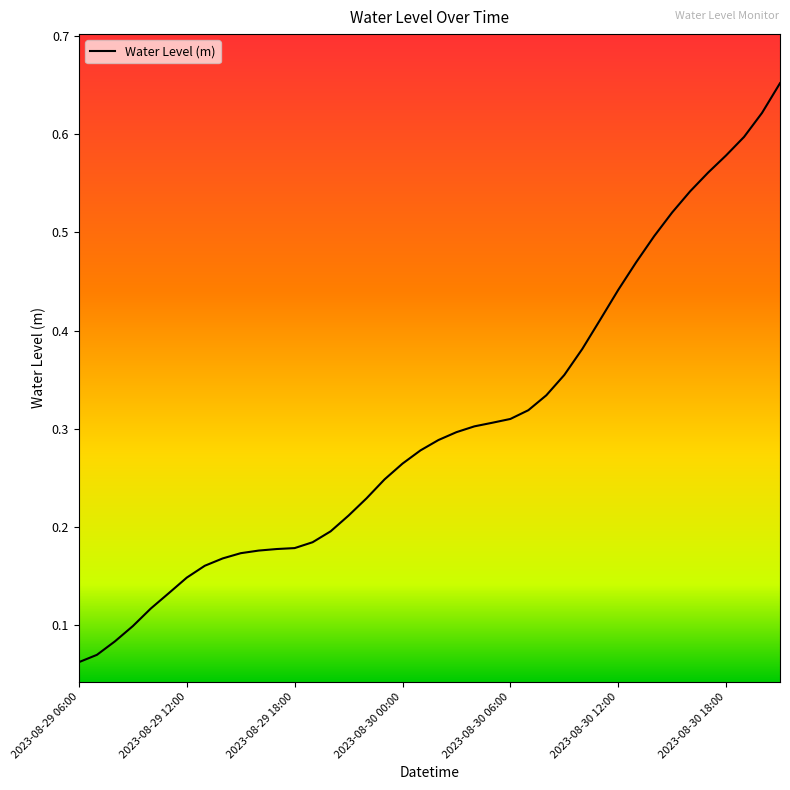

How many lines are shown in the chart?

1